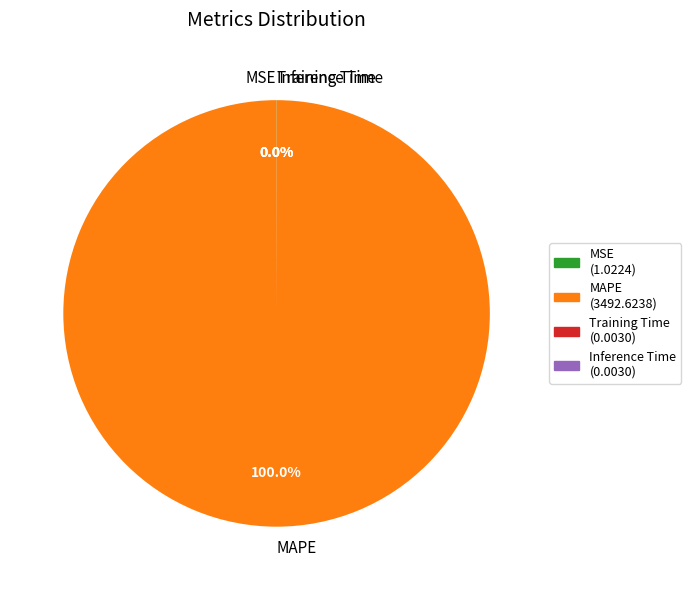

Is there a majority slice in this chart?

Yes